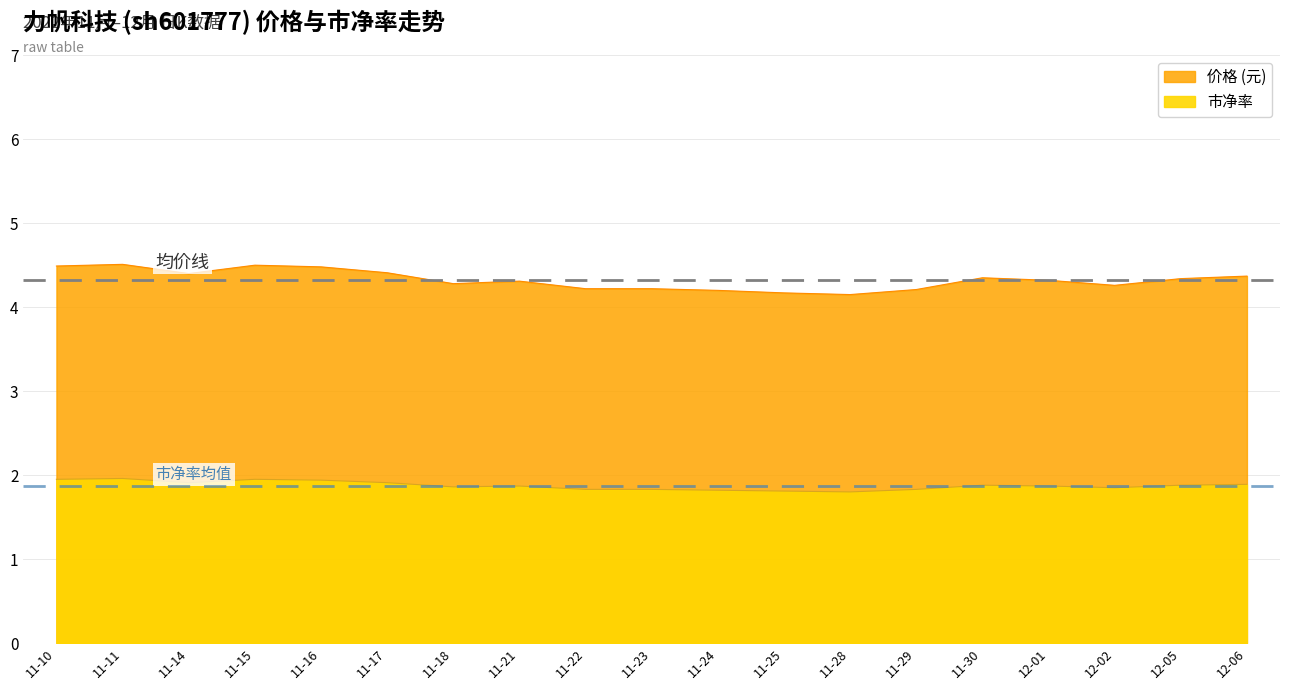

At which label is 价格 closest to 4?

11-28